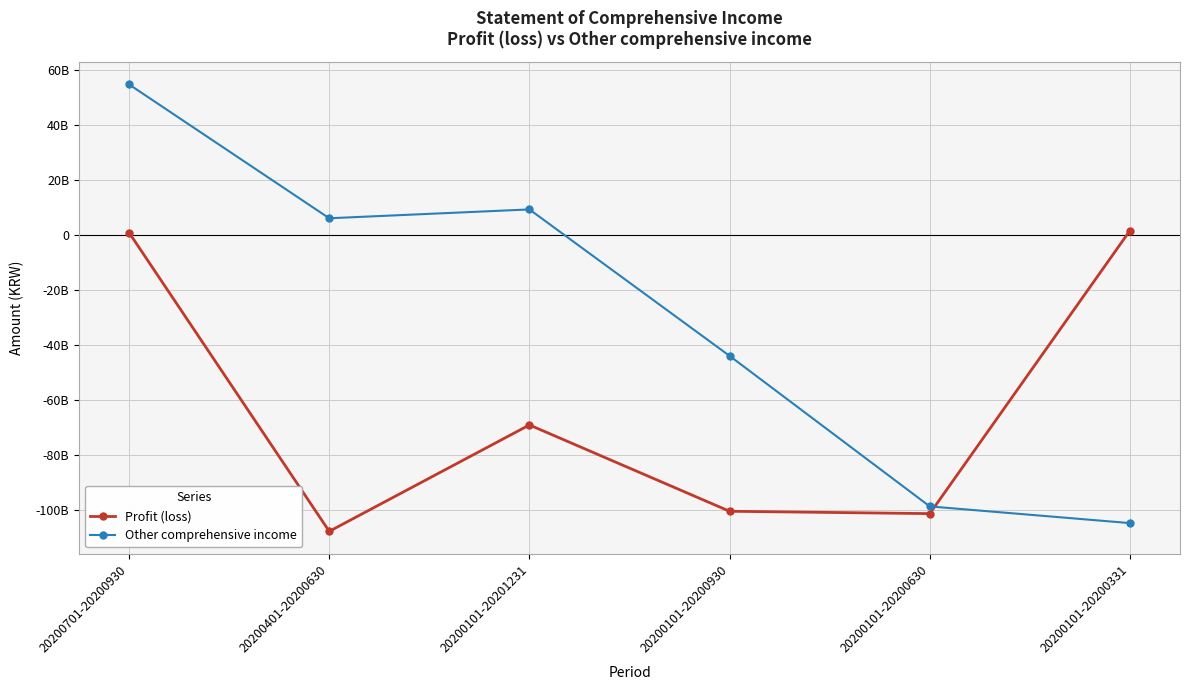

How many interior local valleys does the Profit (loss) series have?

2